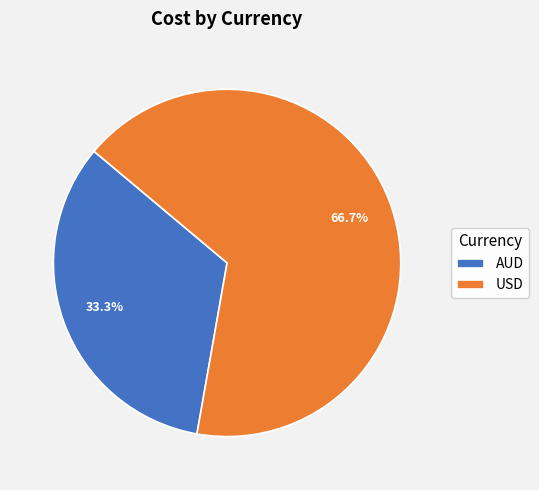

How much of the chart is everything except USD?

33.3%